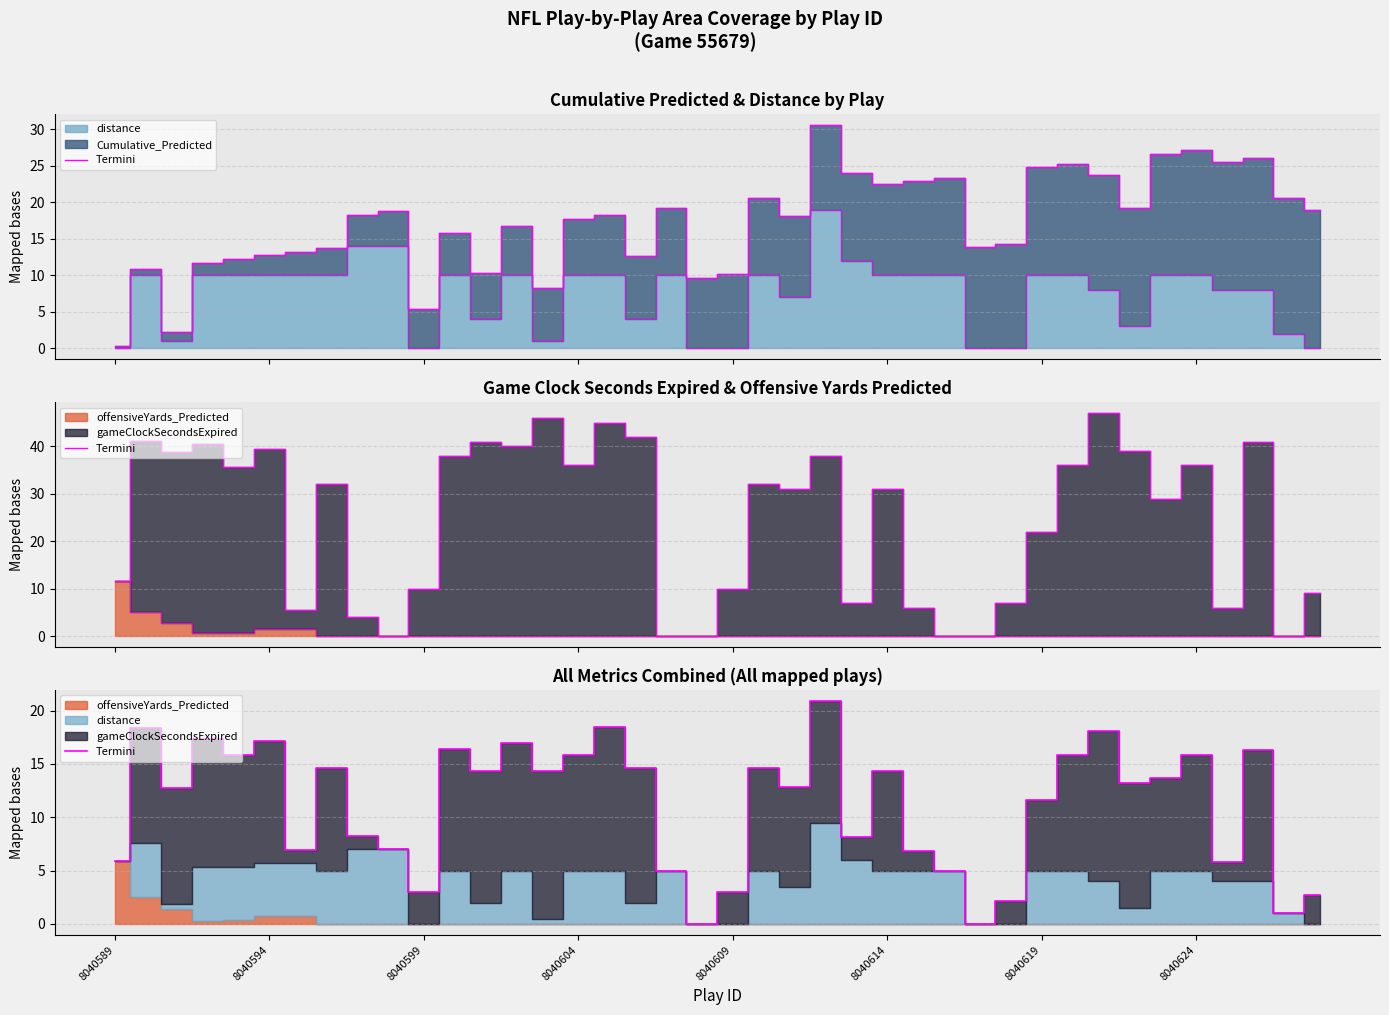

How many interior local peaks (higher than both neighbors) does the data have?

13